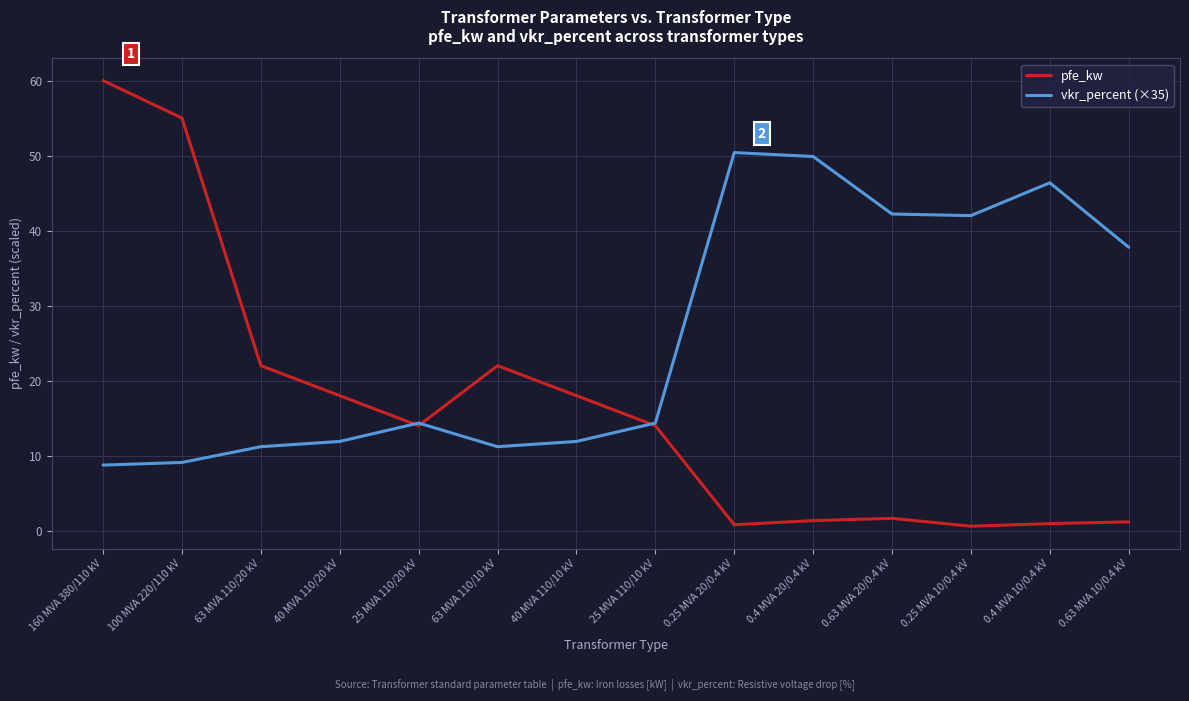

Which category has the highest value in the vkr_percent (×35) series?

0.25 MVA 20/0.4 kV